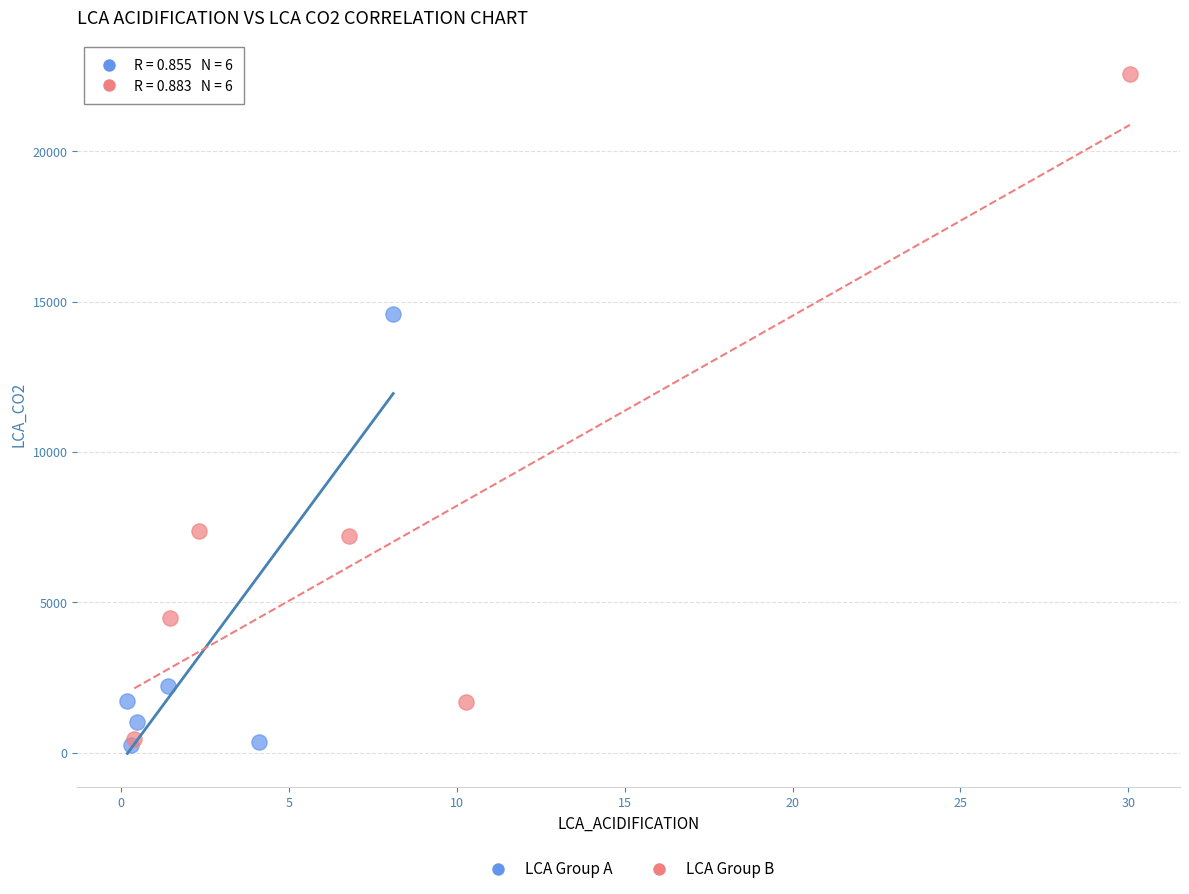

Which series has the largest Y range (max minus min)?

LCA Group B